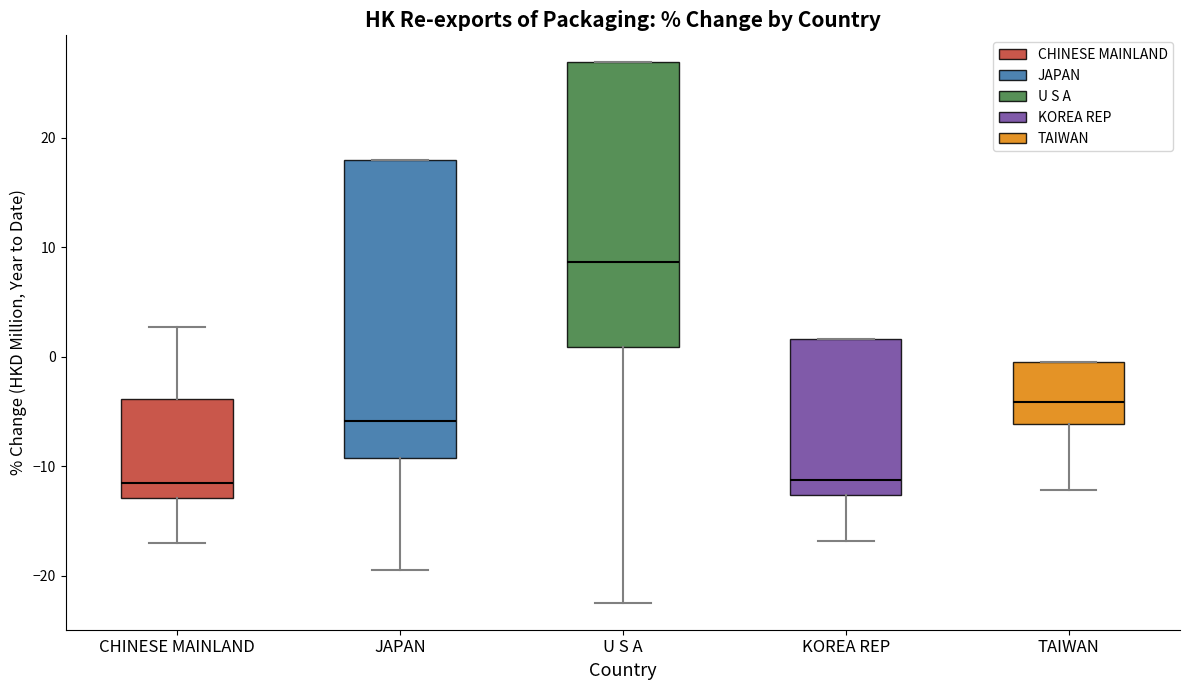

Where does the lower whisker of the box for JAPAN end on the y-axis? The values are not printed on the chart, so give them approximately, as read against the axis.

-19